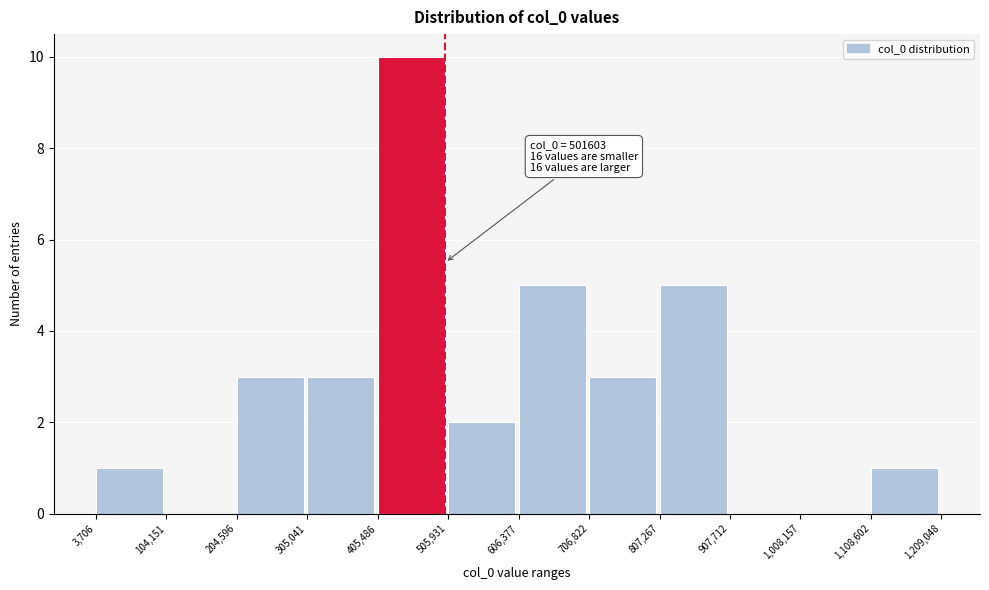

Which range on the x-axis has the tallest bar?

405,486 to 505,931